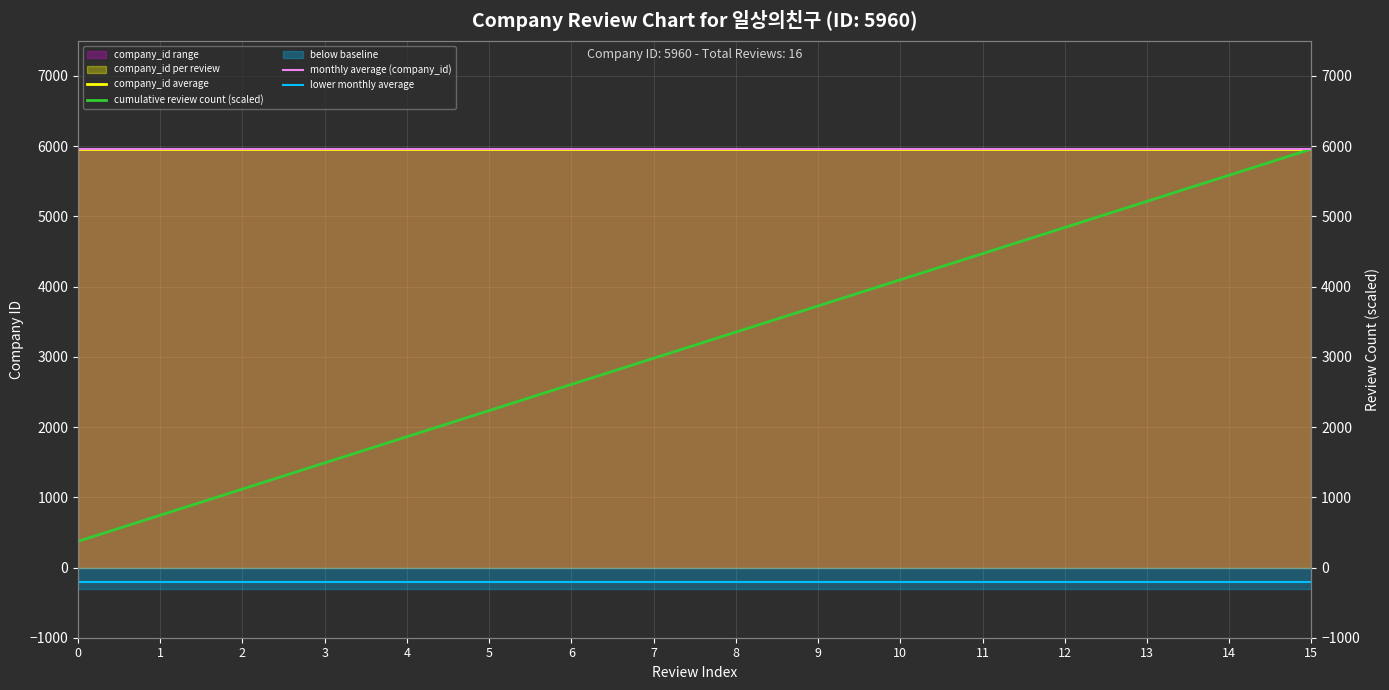

What is the average value of the cumulative review count (scaled) series?

3166.2